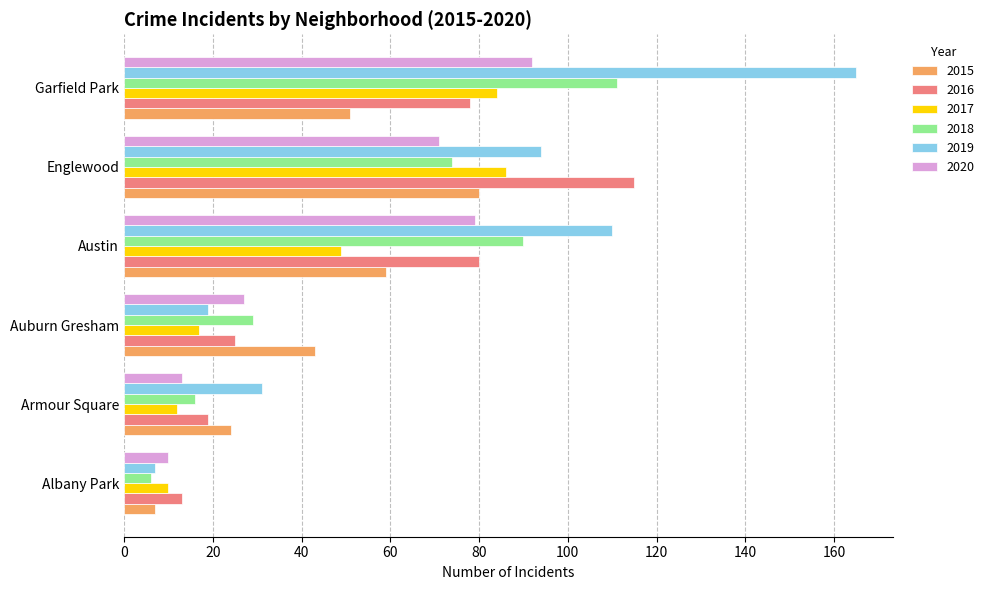

What is the smallest value displayed?

6